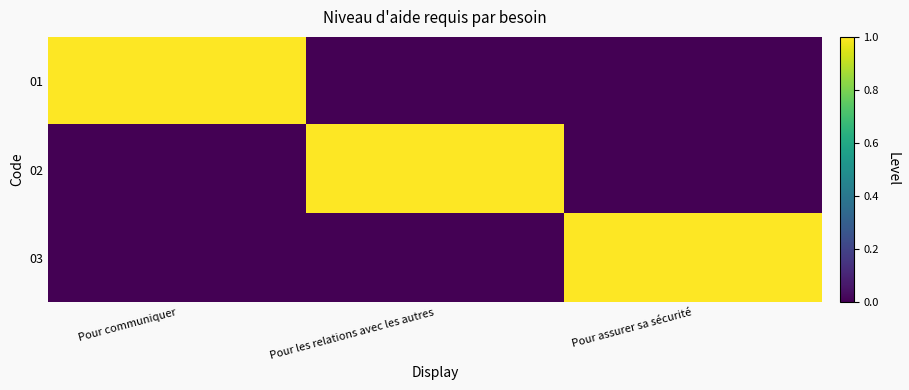

Reading left to right, extract all data points from this chart.

01: Pour communiquer=1	Pour les relations avec les autres=0	Pour assurer sa sécurité=0
02: Pour communiquer=0	Pour les relations avec les autres=1	Pour assurer sa sécurité=0
03: Pour communiquer=0	Pour les relations avec les autres=0	Pour assurer sa sécurité=1